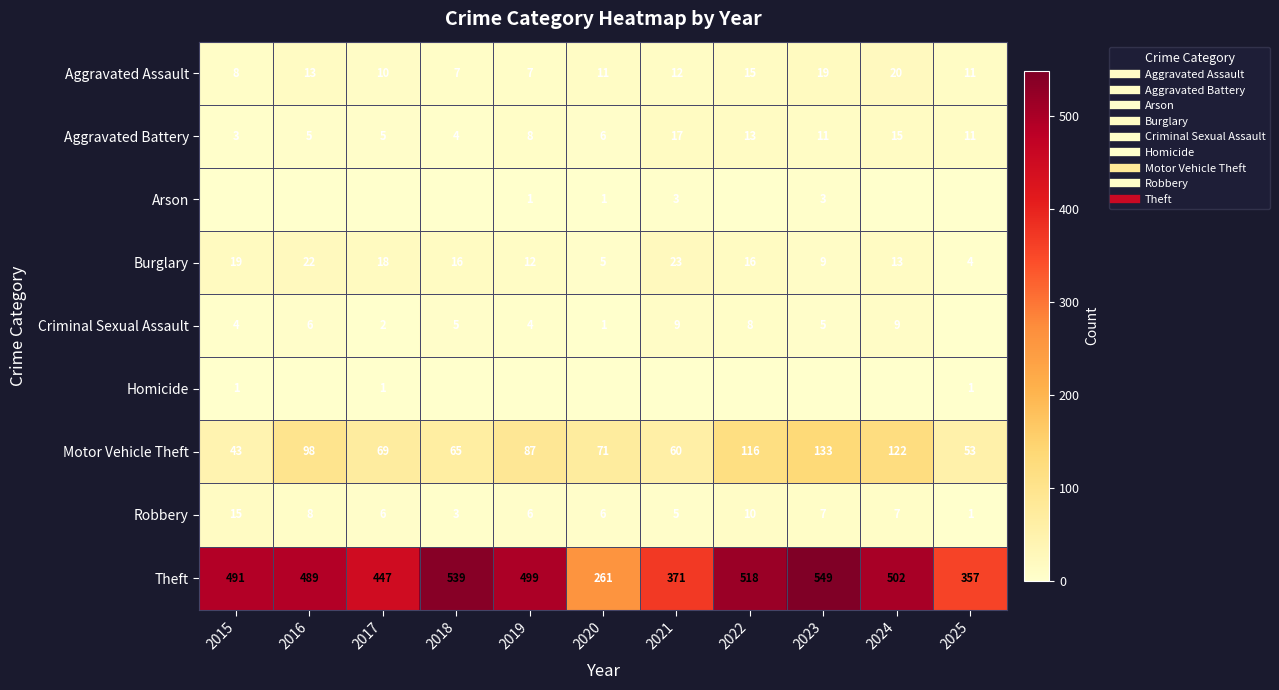

What is the difference between the maximum and minimum values in the Aggravated Assault series?

13